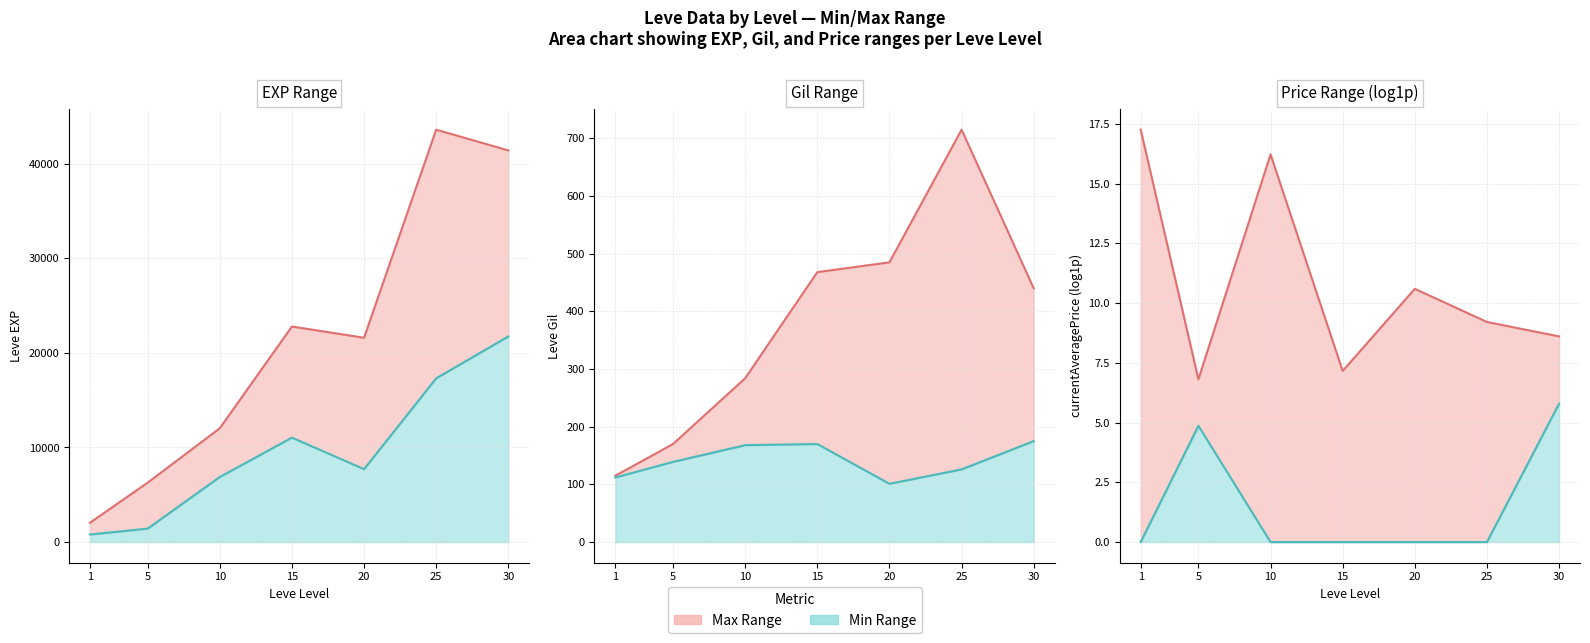

What is the sum of all Gil min values?

991.0